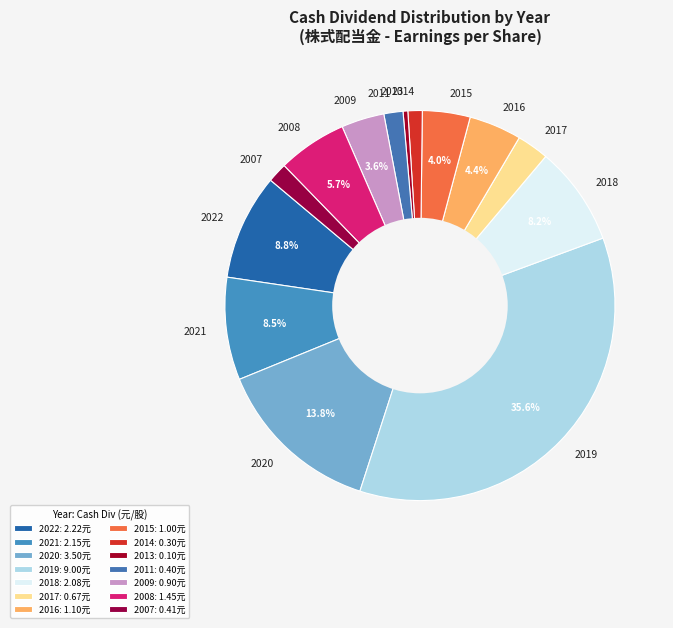

Which slice is the largest?

2019